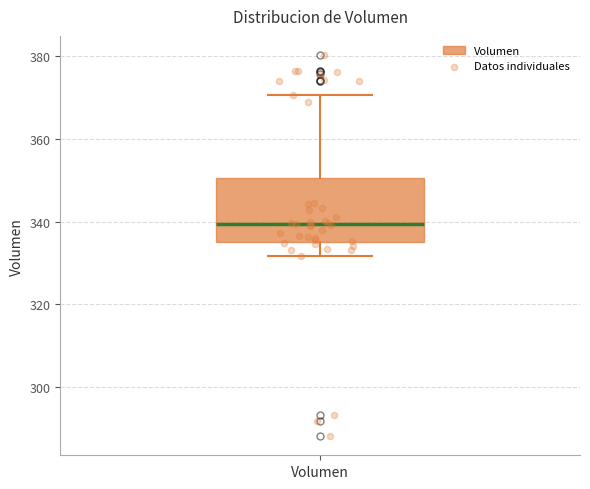

Transcribe this box plot: give where the median line is, the range the box spans, and where the two whiskers end, as read against the y-axis. The values are not printed on the chart, so give them approximately, as read against the axis.

median 340, box 336 to 350, whiskers 332 to 370